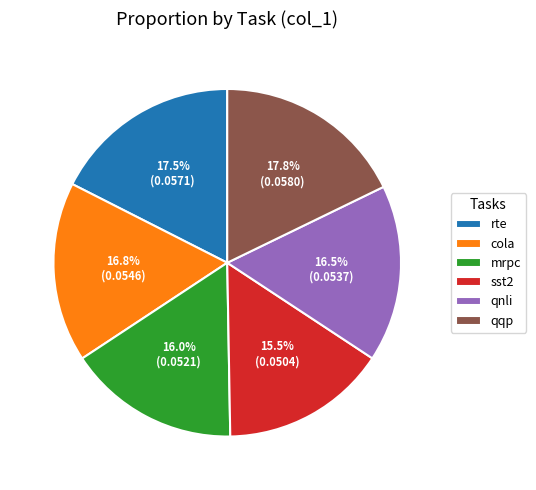

Is there any slice that represents more than half of the pie?

No